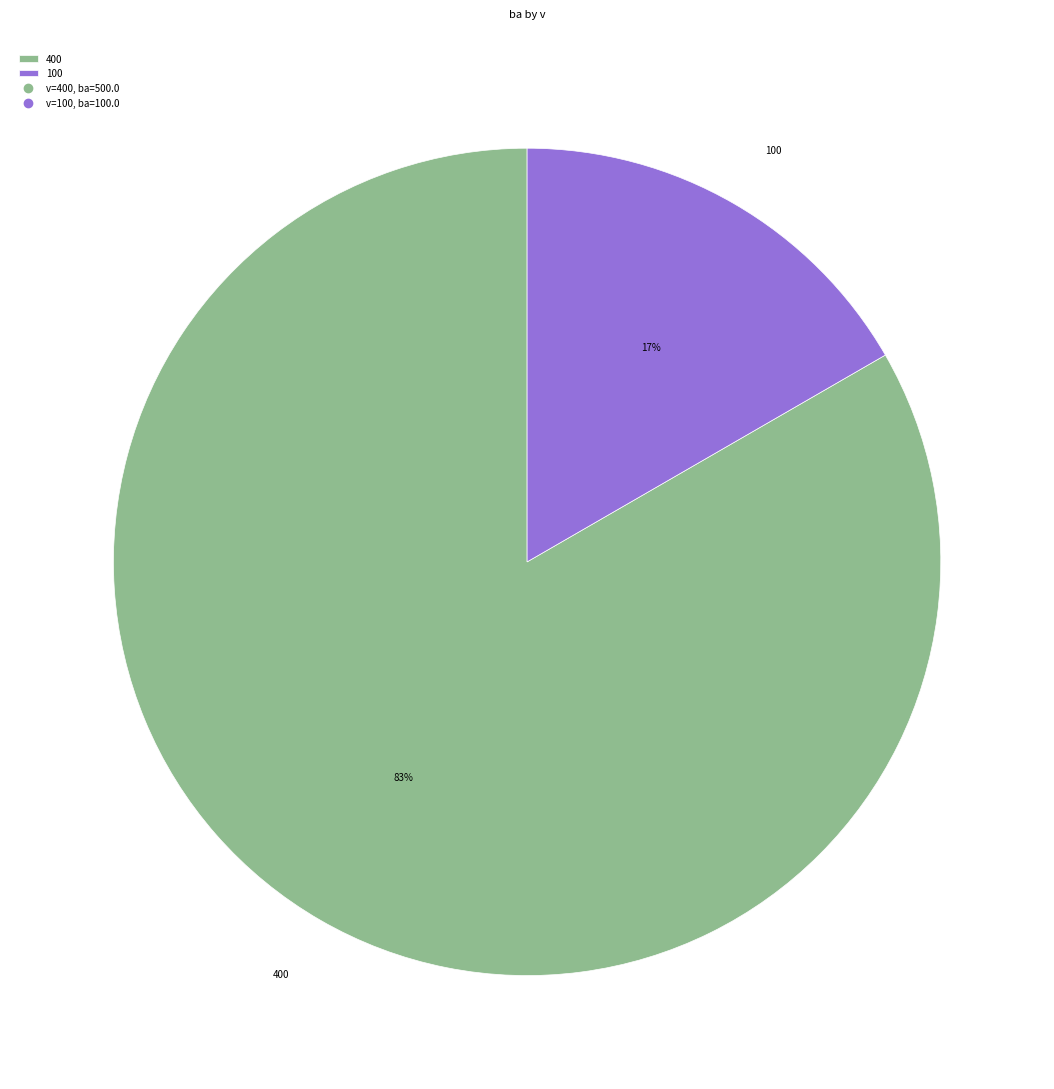

Is there a majority slice in this chart?

Yes